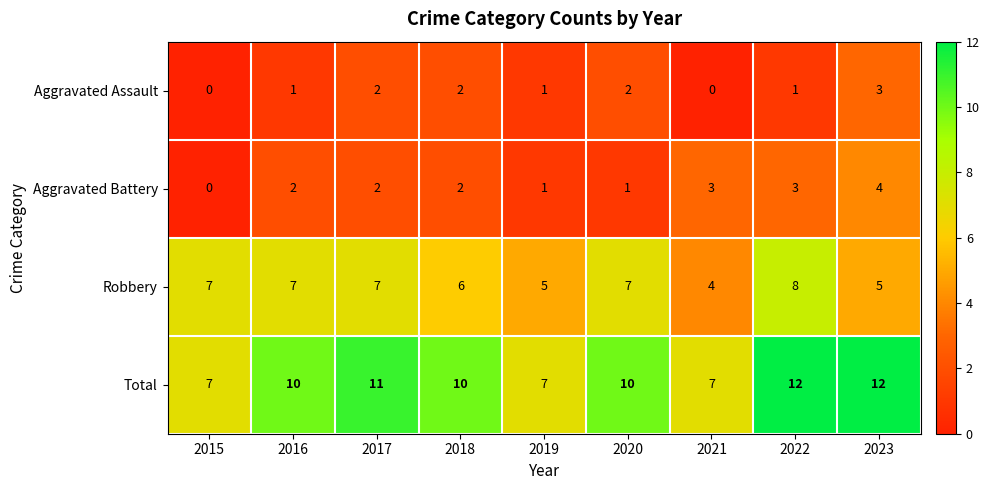

At 2023, list the series in order from largest to smallest.

Total, Robbery, Aggravated Battery, Aggravated Assault